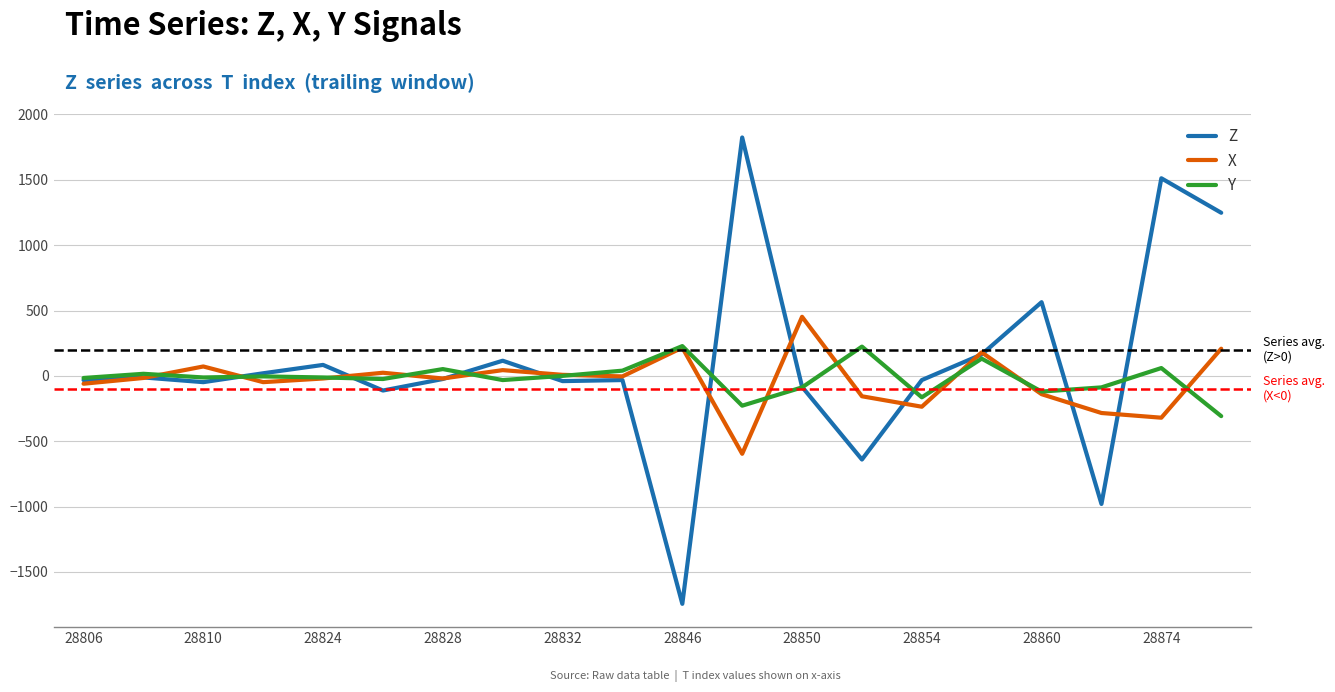

What is the smallest value displayed?

-1744